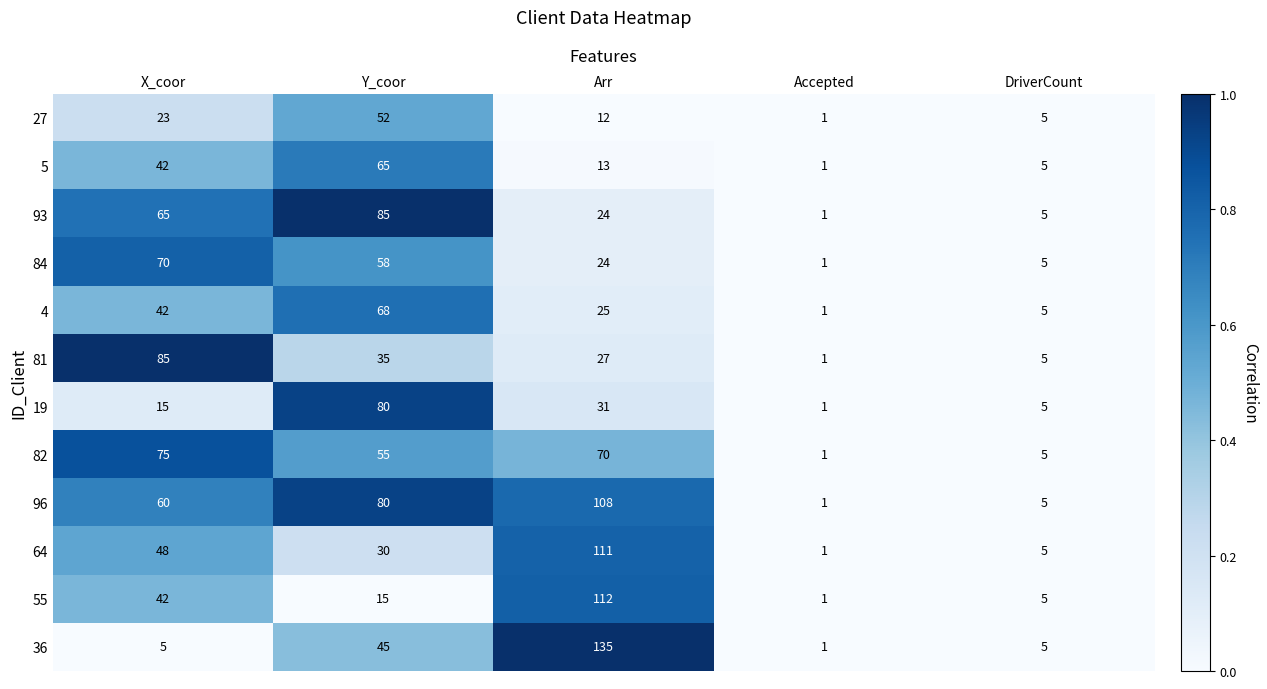

Which has a higher value, Y_coor or DriverCount?

Y_coor